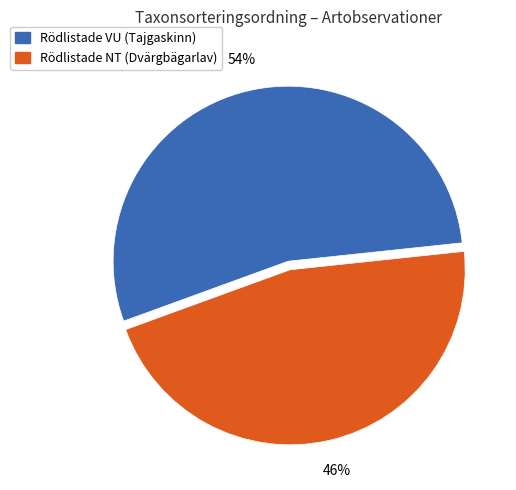

Rank the categories by value from highest to lowest.

Rödlistade VU (Tajgaskinn), Rödlistade NT (Dvärgbägarlav)